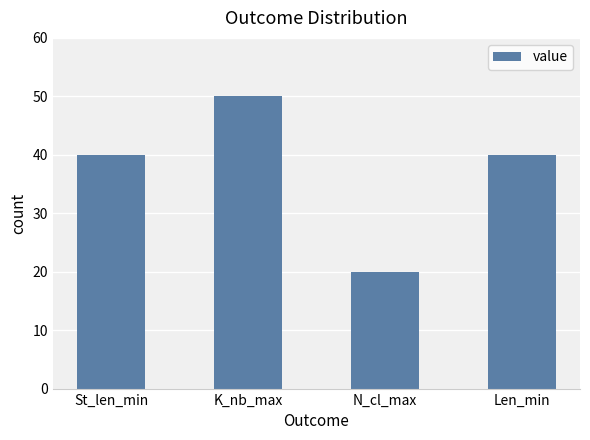

Does the chart contain stacked bars?

No